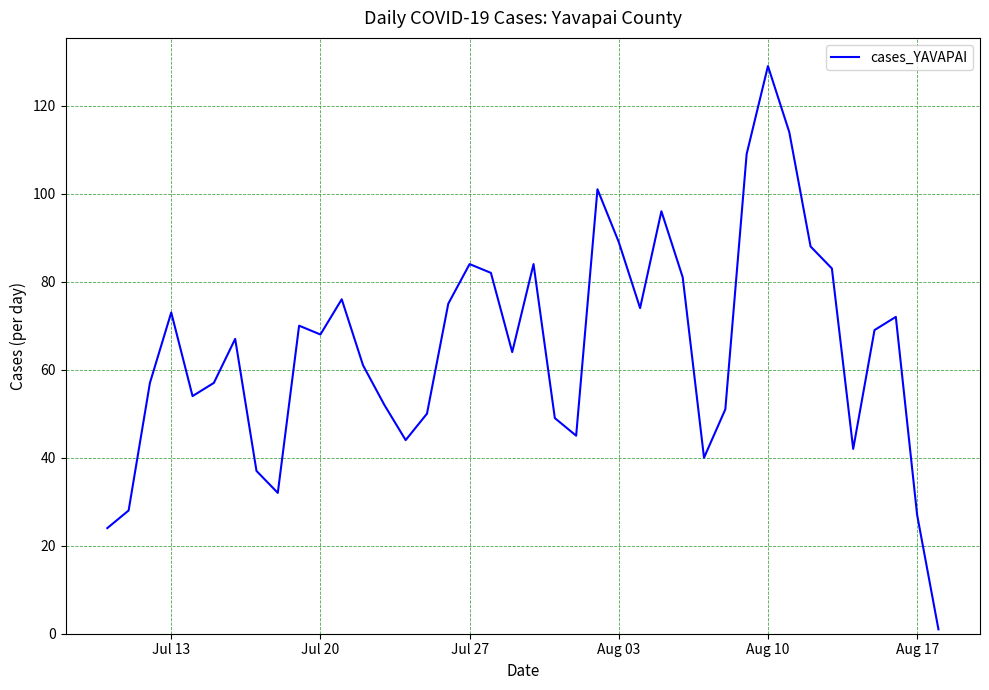

What is the greatest value displayed?

129